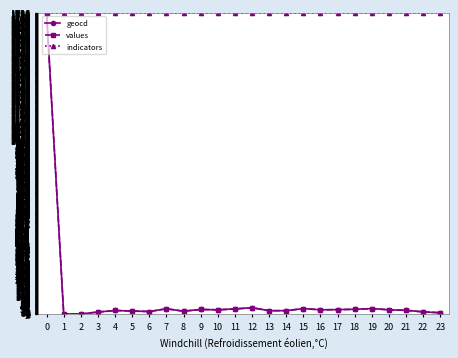

Does the chart have visible grid lines?

Yes